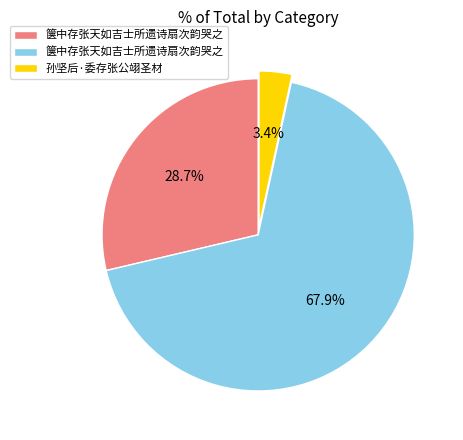

Is there any slice that represents more than half of the pie?

Yes